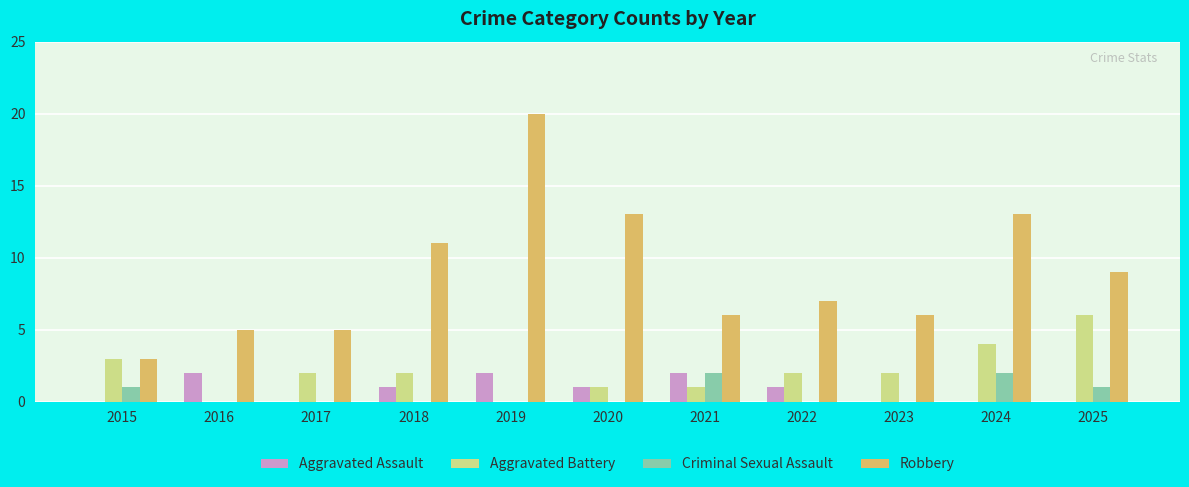

Count the Aggravated Assault values in the range 0 to 2.

11